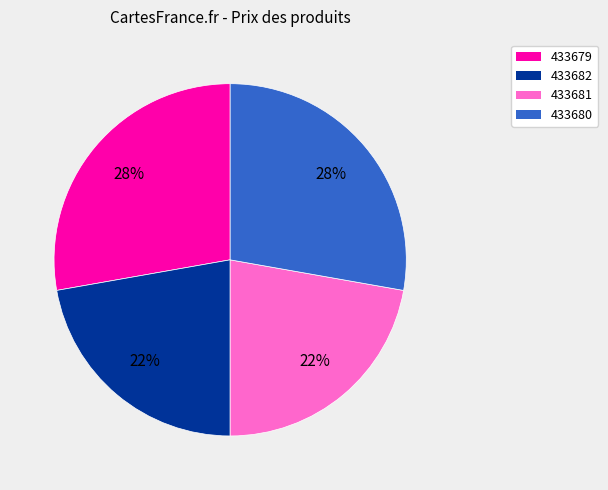

Count the number of slices in the pie.

4